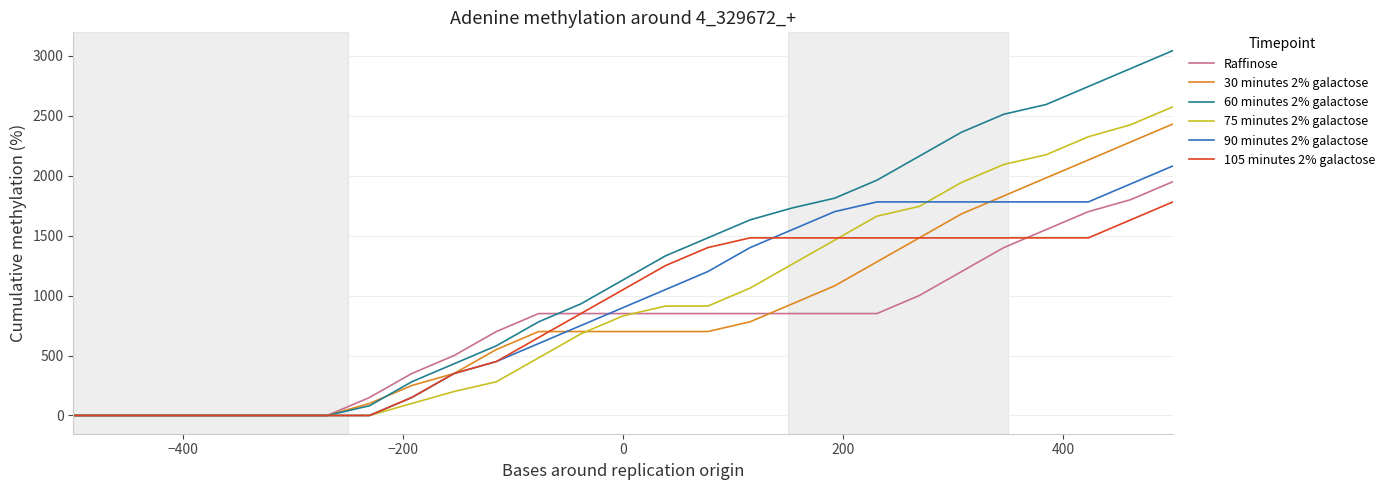

What is the difference between the maximum and minimum values in the 105 minutes 2% galactose series?

1781.1